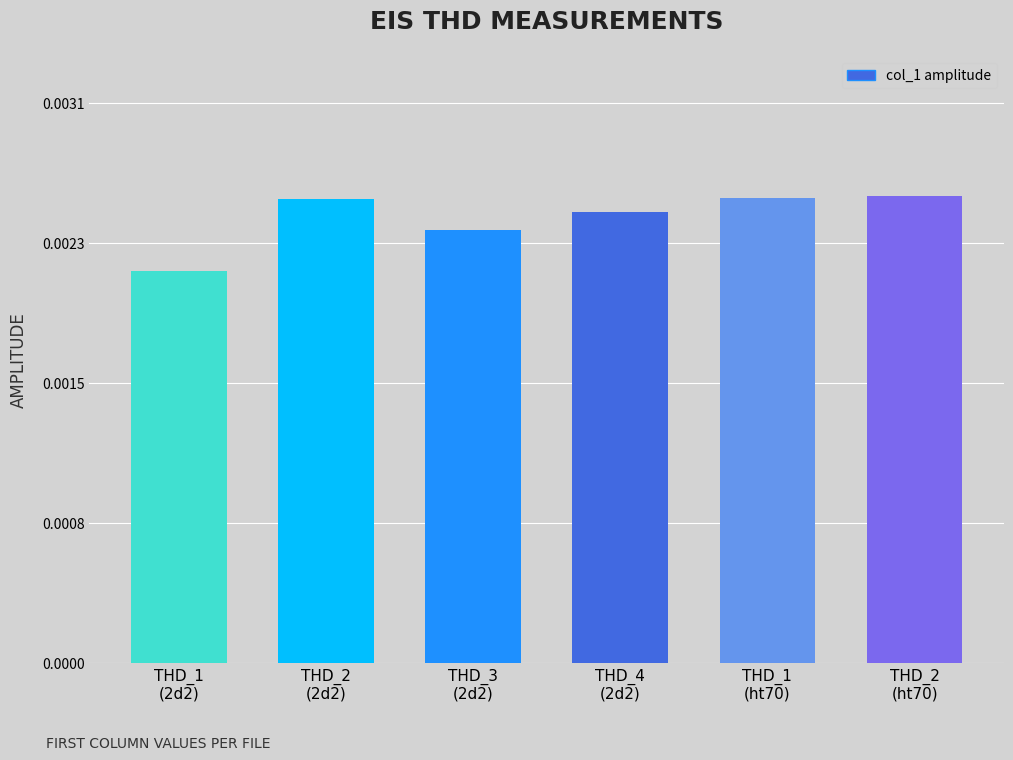

Does the chart contain any negative values?

No